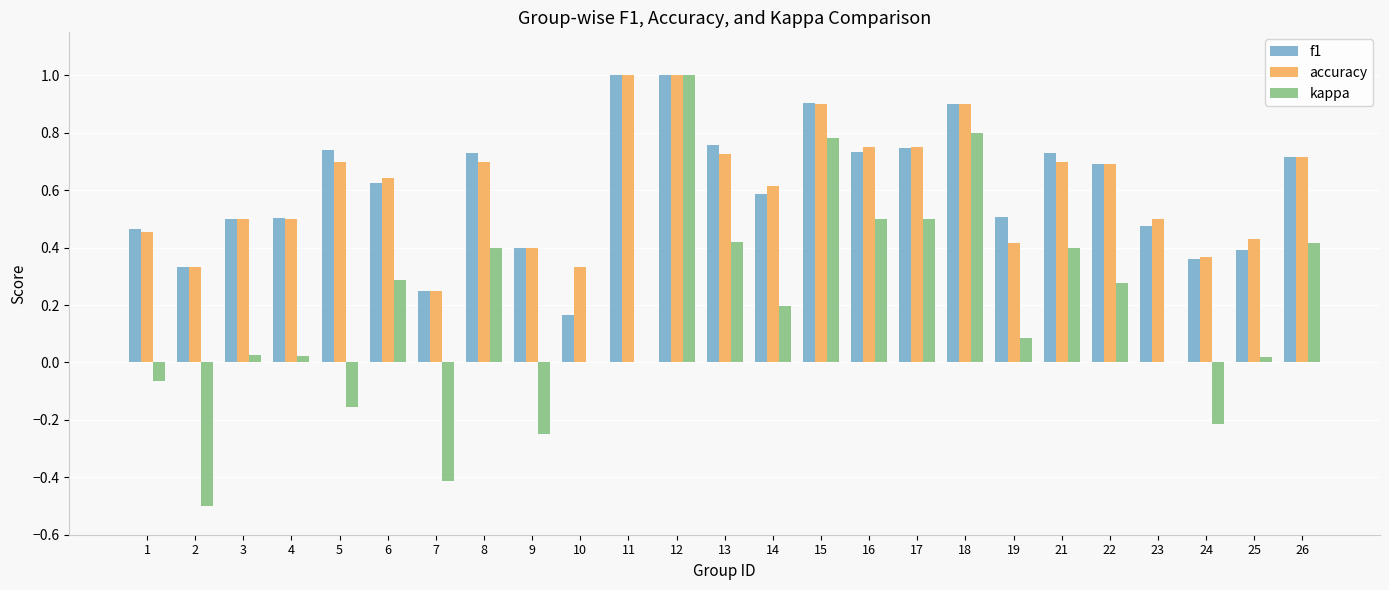

True or false: accuracy has a value of 0.5 at 18.

False